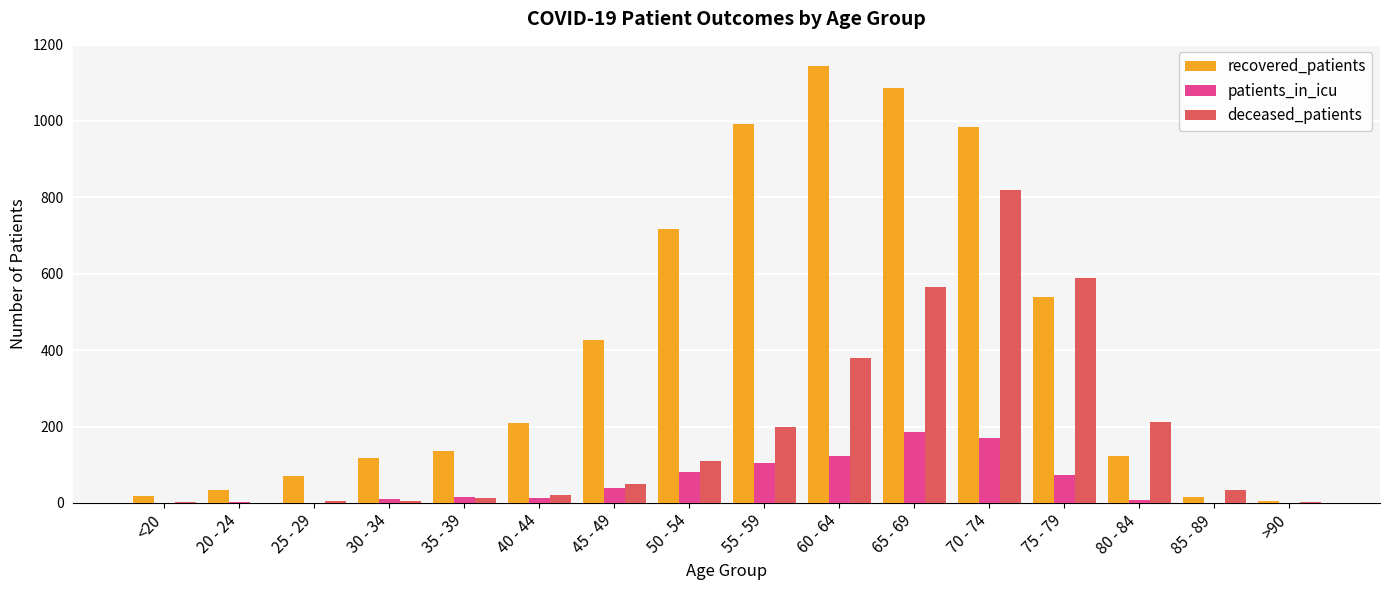

What is the total value across all series at 75 - 79?

1200